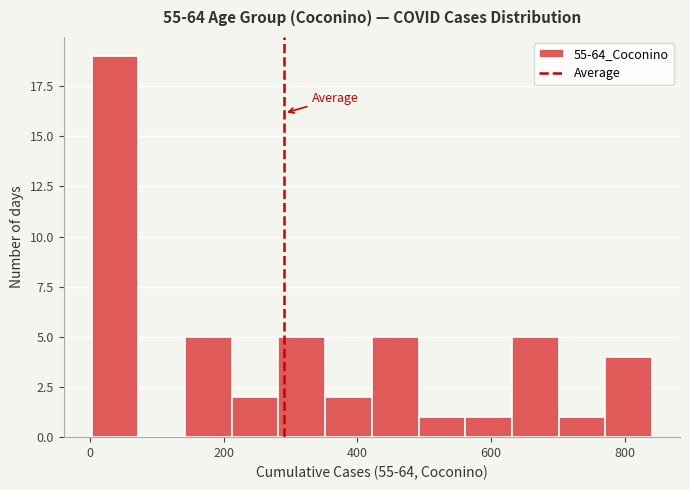

Around what value on the x-axis is the tallest bar? Give the approximate position of its centre, as read against the axis.

40